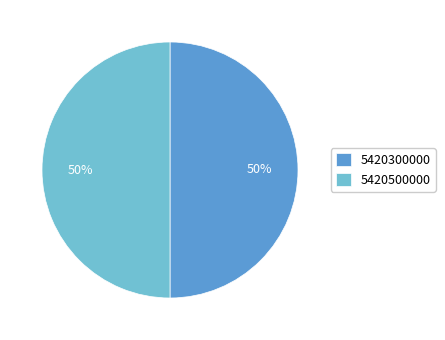

What percentage is the 5420300000 slice, to the nearest percent?

50%